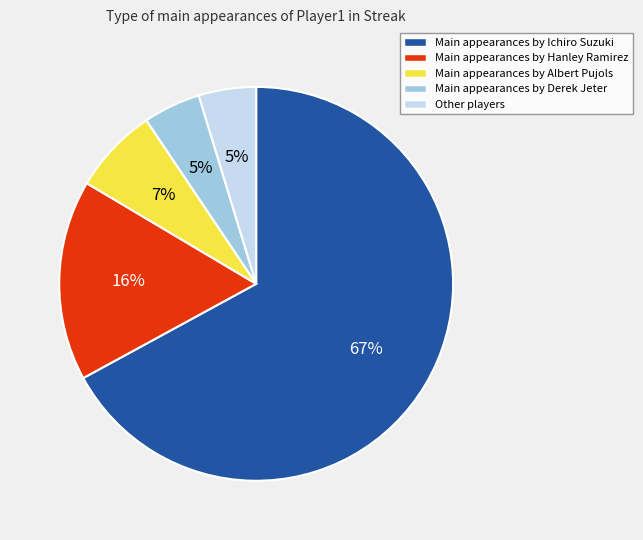

To the nearest percent, what is the average slice percentage?

20%